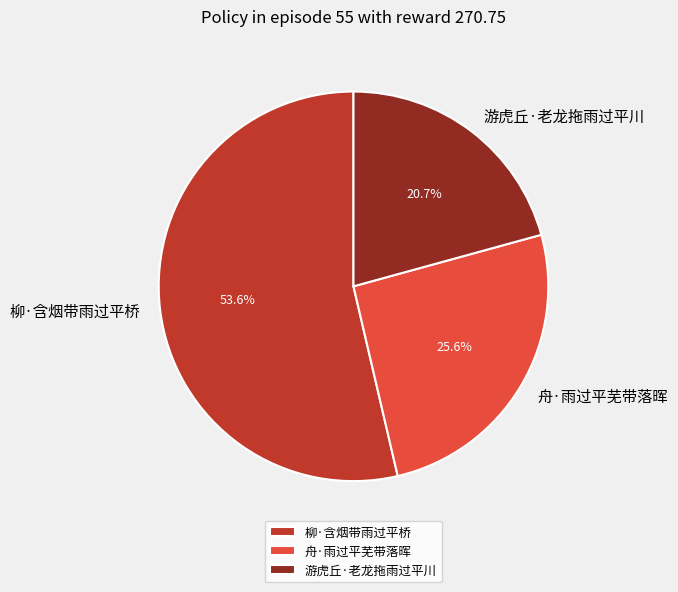

Combined, what portion of the pie is 柳·含烟带雨过平桥 and 游虎丘·老龙拖雨过平川?

74.4%